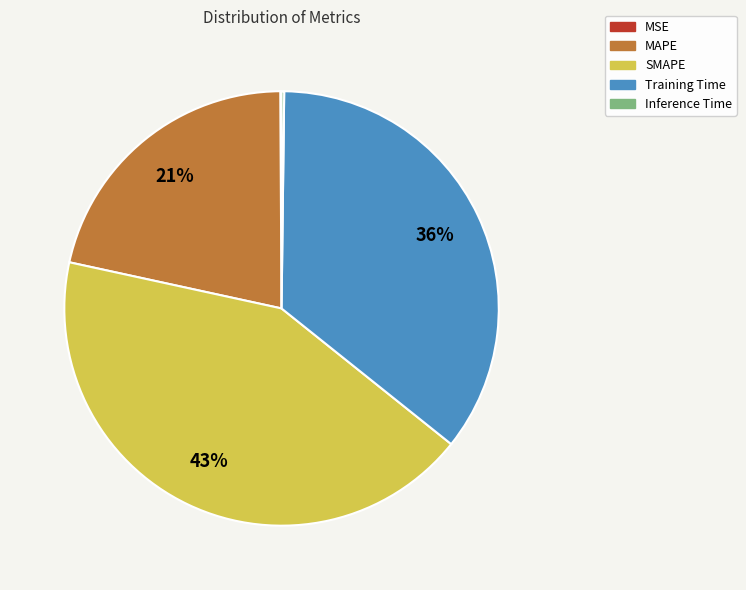

What is the ratio of the value at SMAPE to the value at MAPE?

2.0